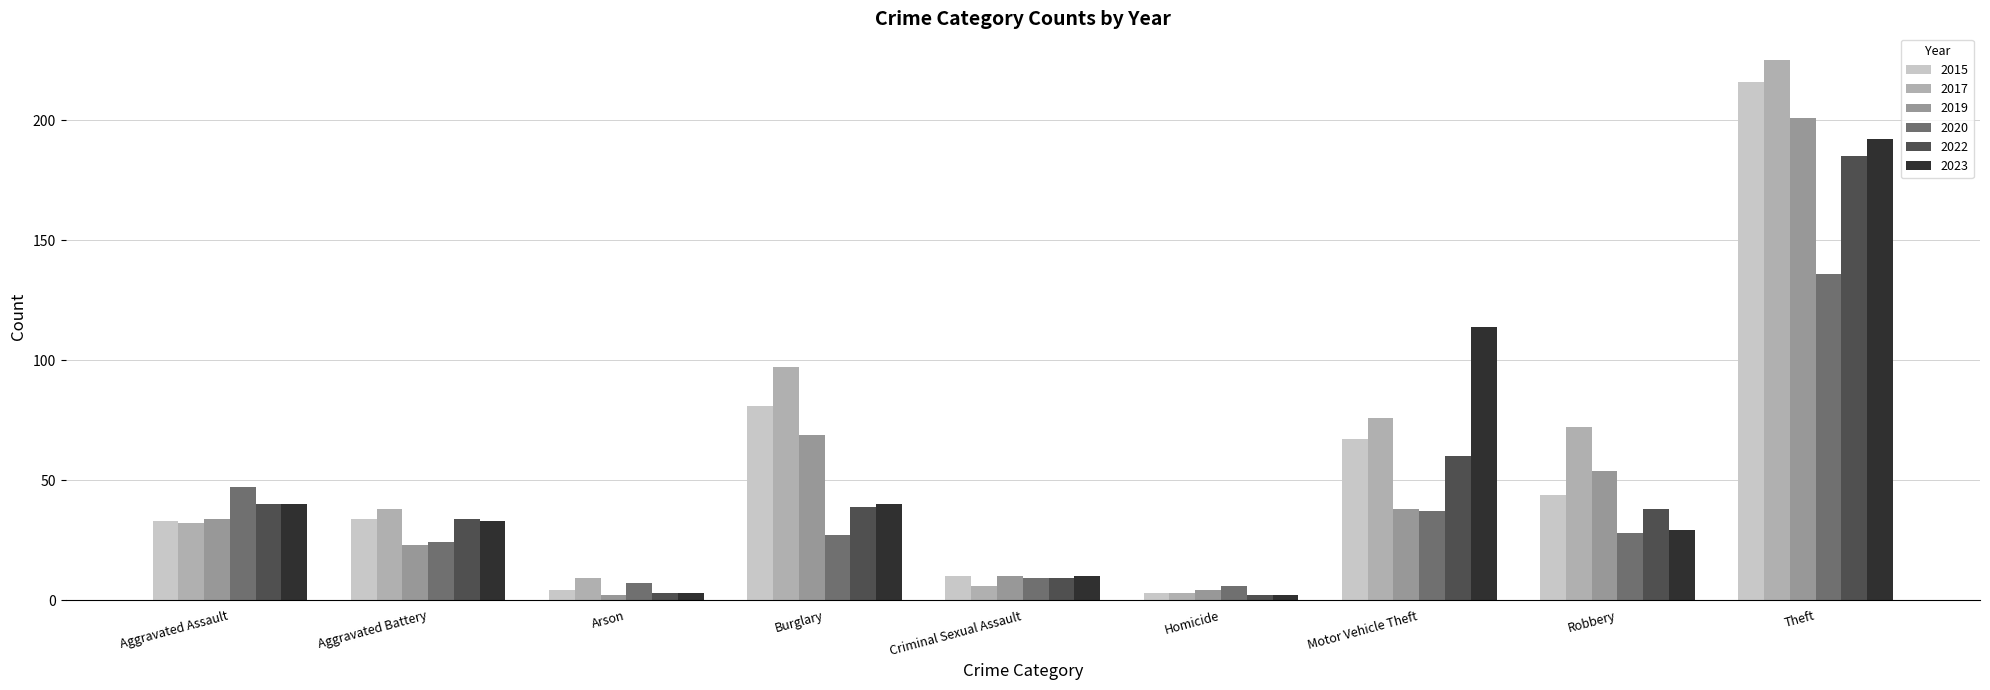

Which series has the largest total across all categories?

2017